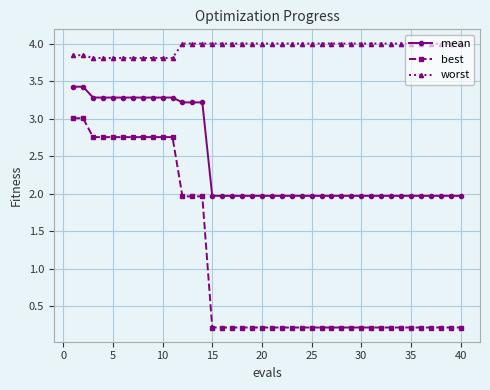

Rank the series by their maximum value, from lowest to highest.

best, mean, worst